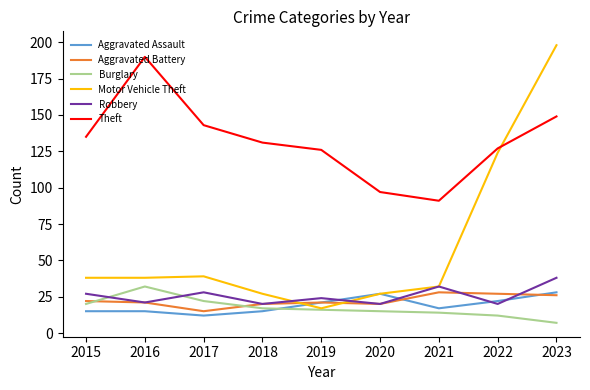

Which series has the widest spread of values?

Motor Vehicle Theft